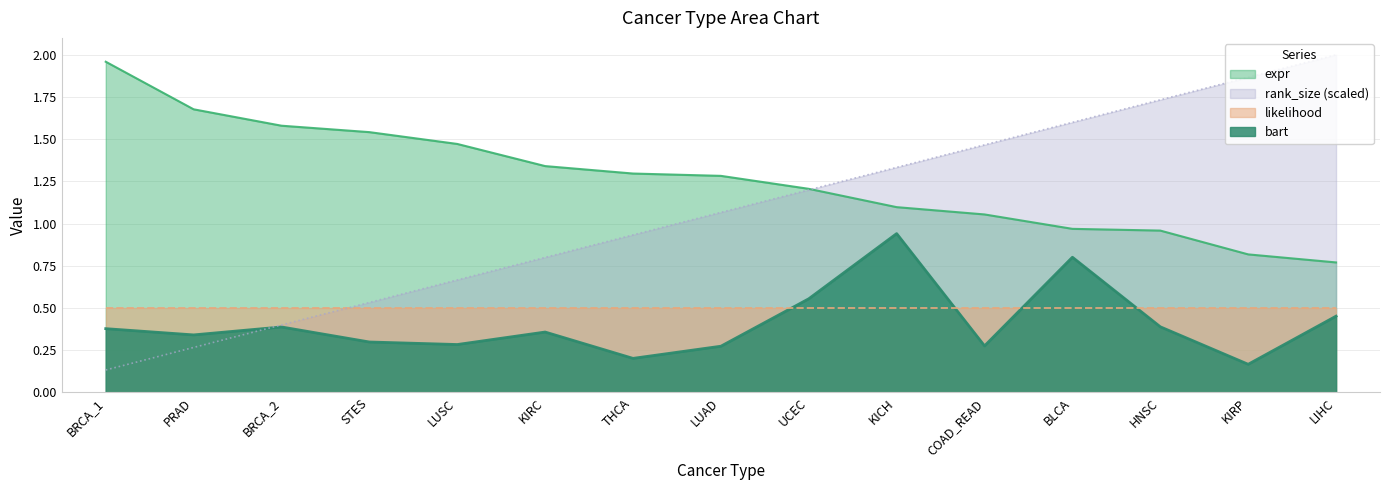

What is the label of the 8th point from the left?

LUAD